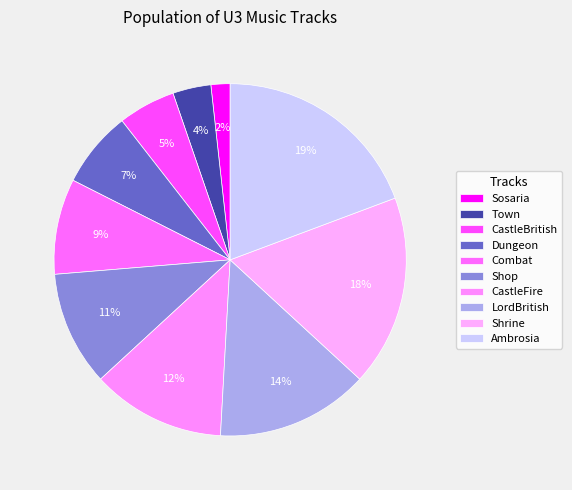

To the nearest percent, what is the combined percentage of Combat and Shop?

19%